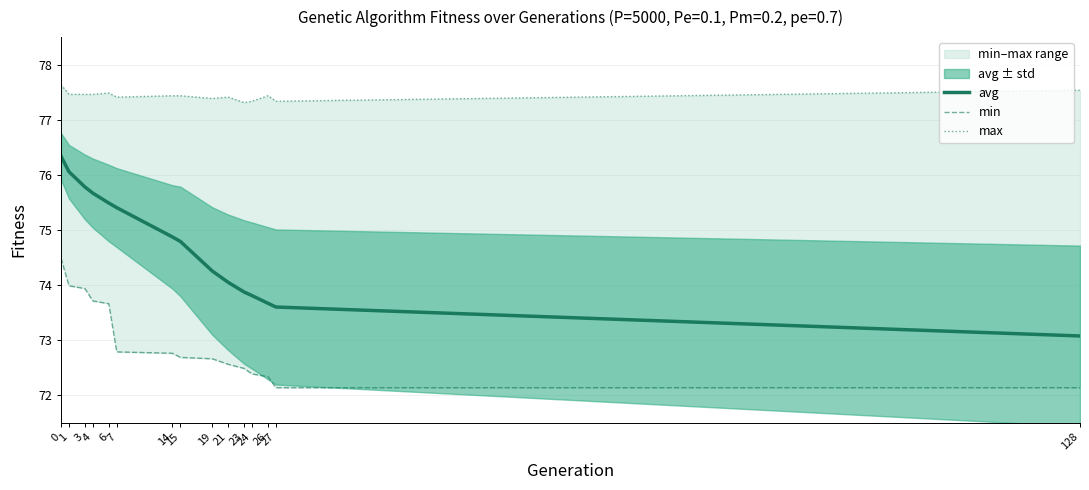

Rank the series at 6 from highest to lowest value.

max, avg, min